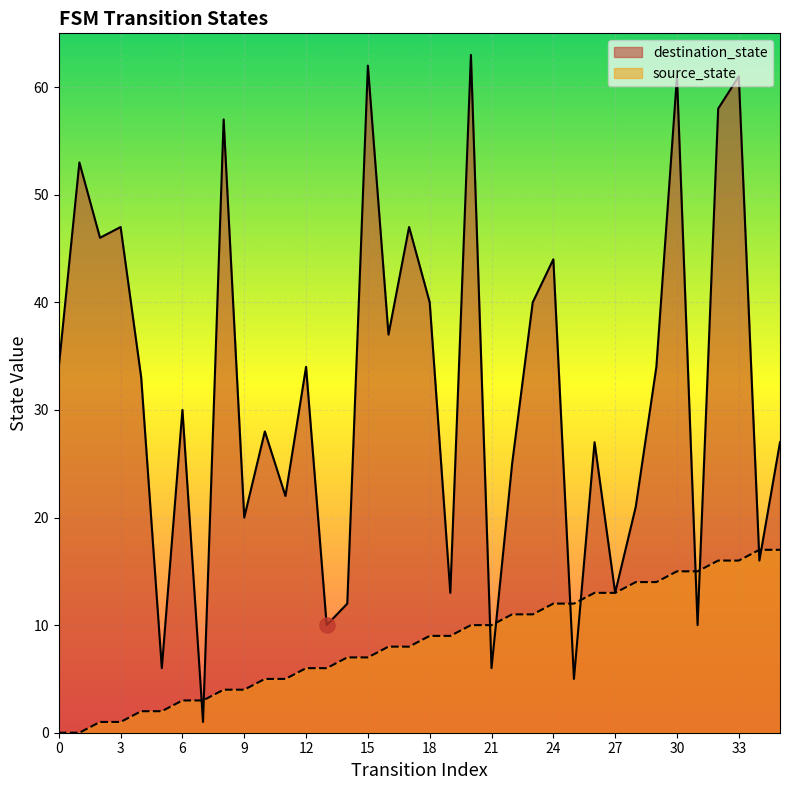

Which series reaches the minimum Y coordinate?

source_state